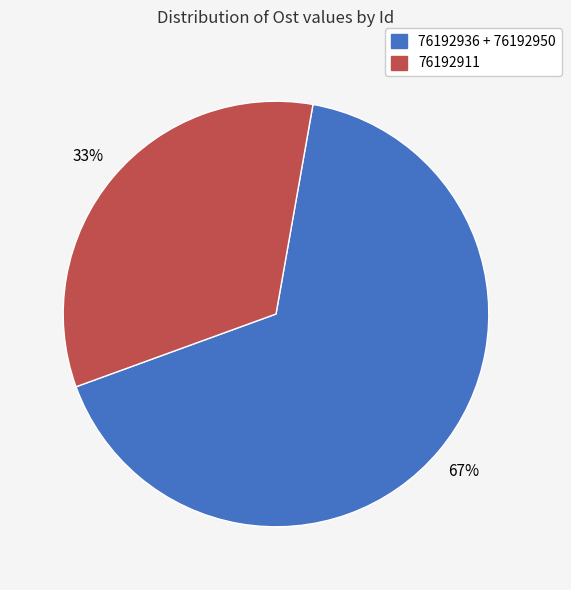

Is there a majority slice in this chart?

Yes